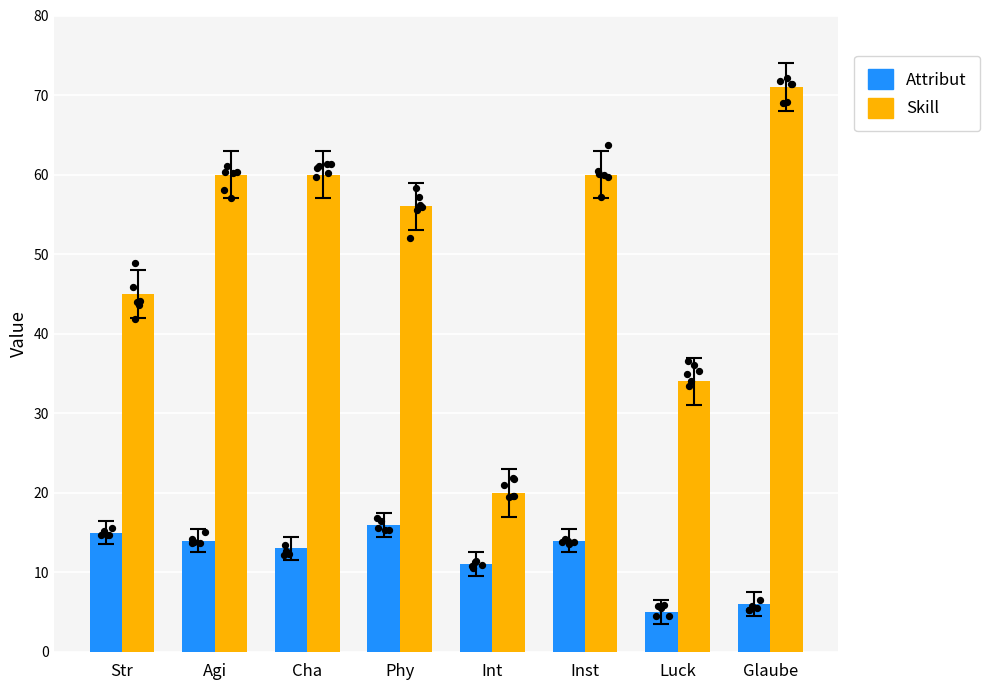

Which series has the widest spread of Y values?

Skill